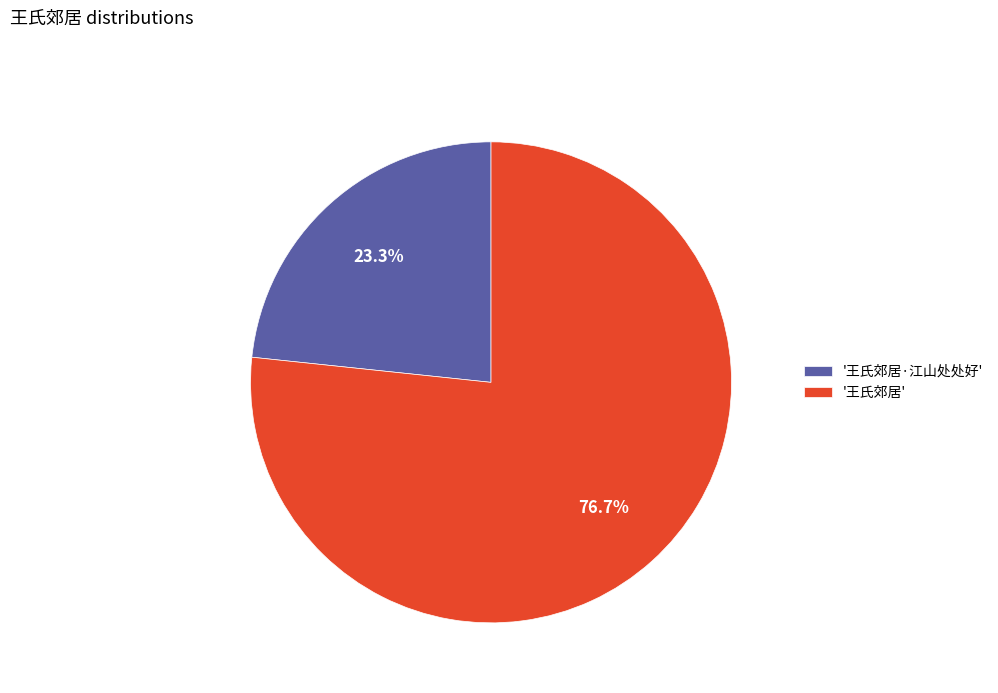

What is the ratio of the value at '王氏郊居' to the value at '王氏郊居·江山处处好'?

3.3